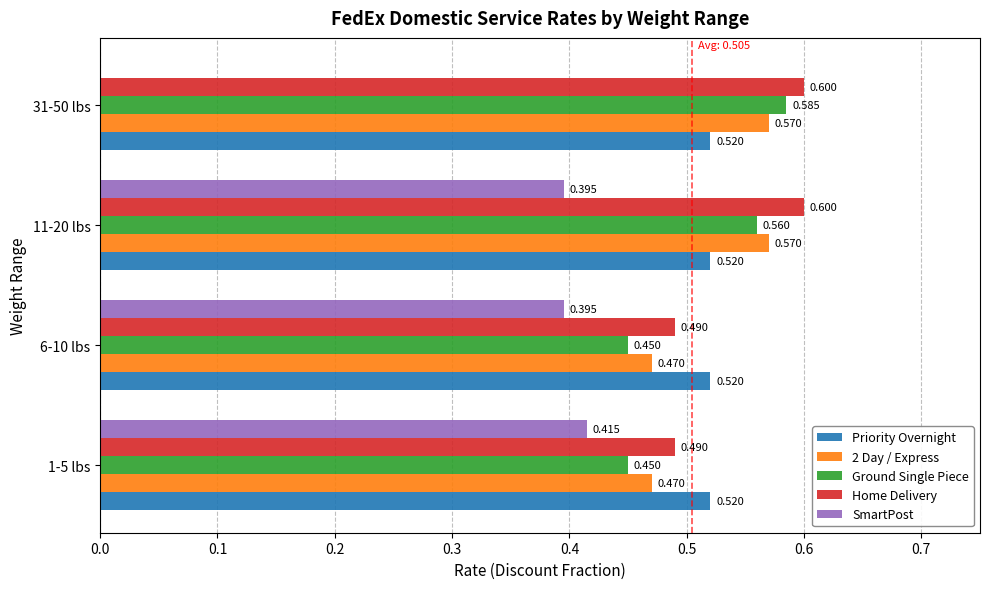

Is the value of Ground Single Piece at 6-10 lbs greater than the value of Priority Overnight at 6-10 lbs?

No